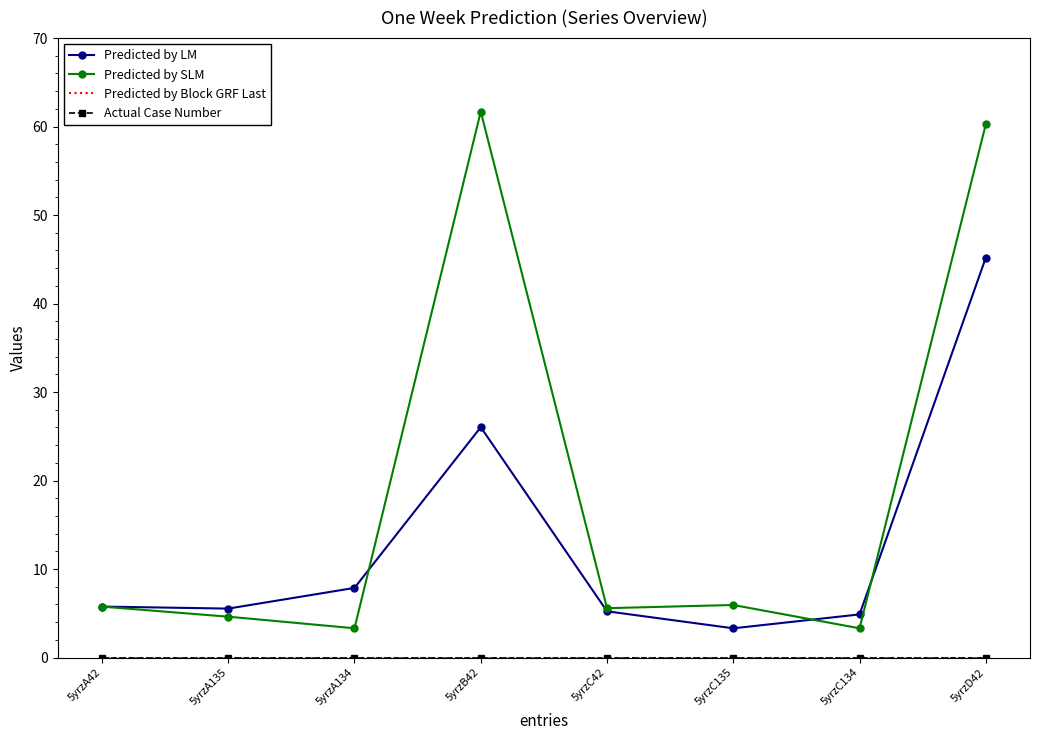

Which series has the widest spread of values?

Predicted by SLM